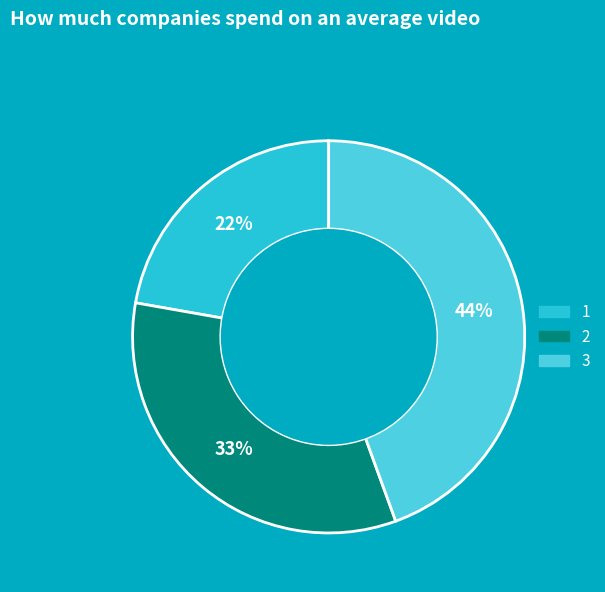

What is the smallest slice in the pie chart?

1